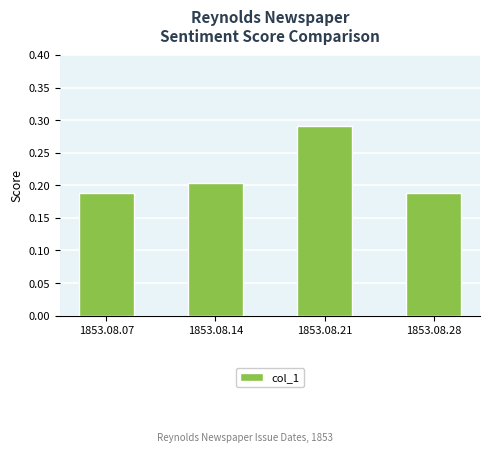

Which has a higher value, 1853.08.07 or 1853.08.14?

1853.08.14